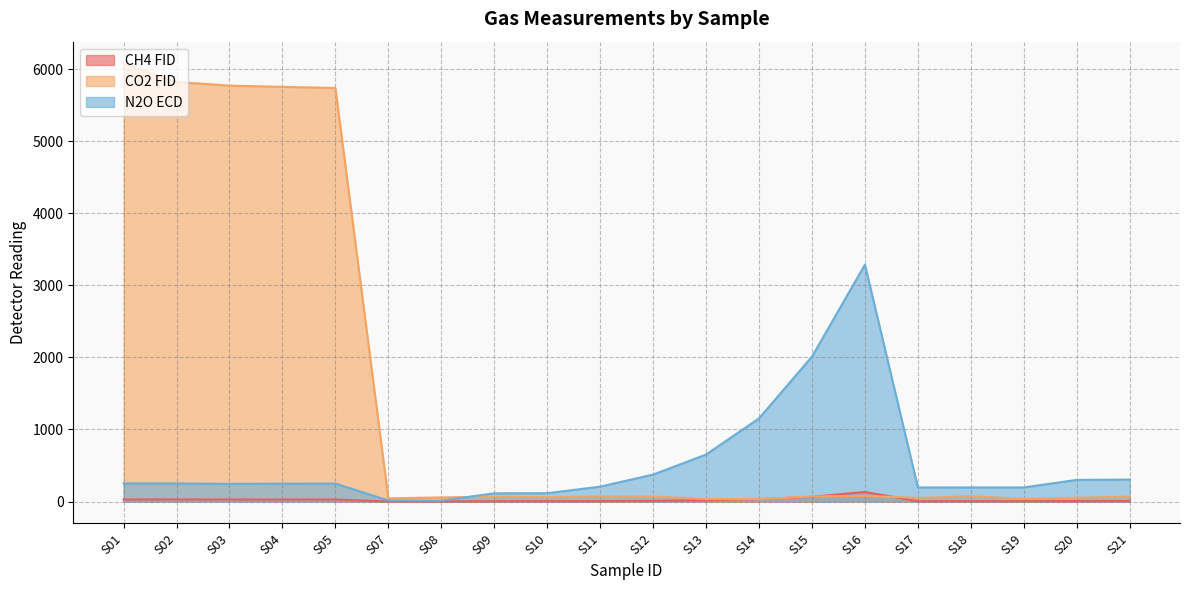

Which series ends up on top after the final intersection of CH4 FID and CO2 FID?

CO2 FID